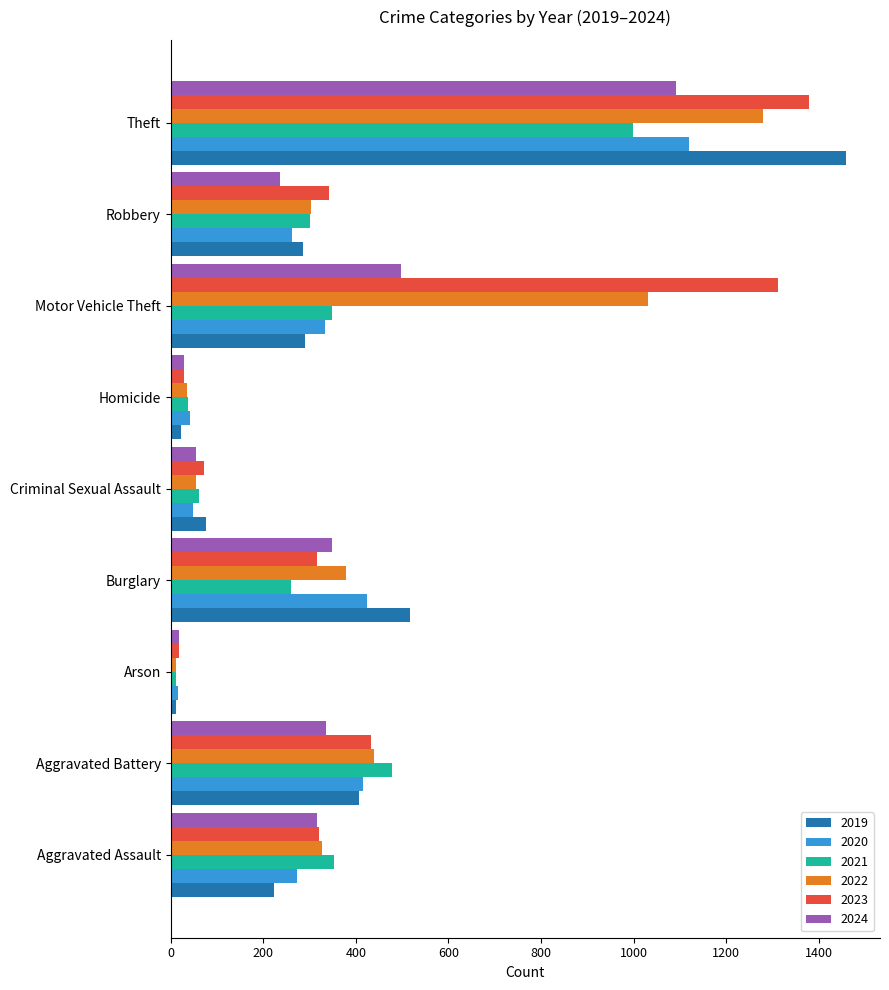

Count the number of categories in the chart.

9